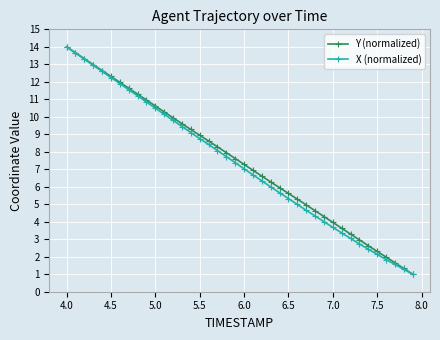

What is the sum of all X (normalized) values?

291.6